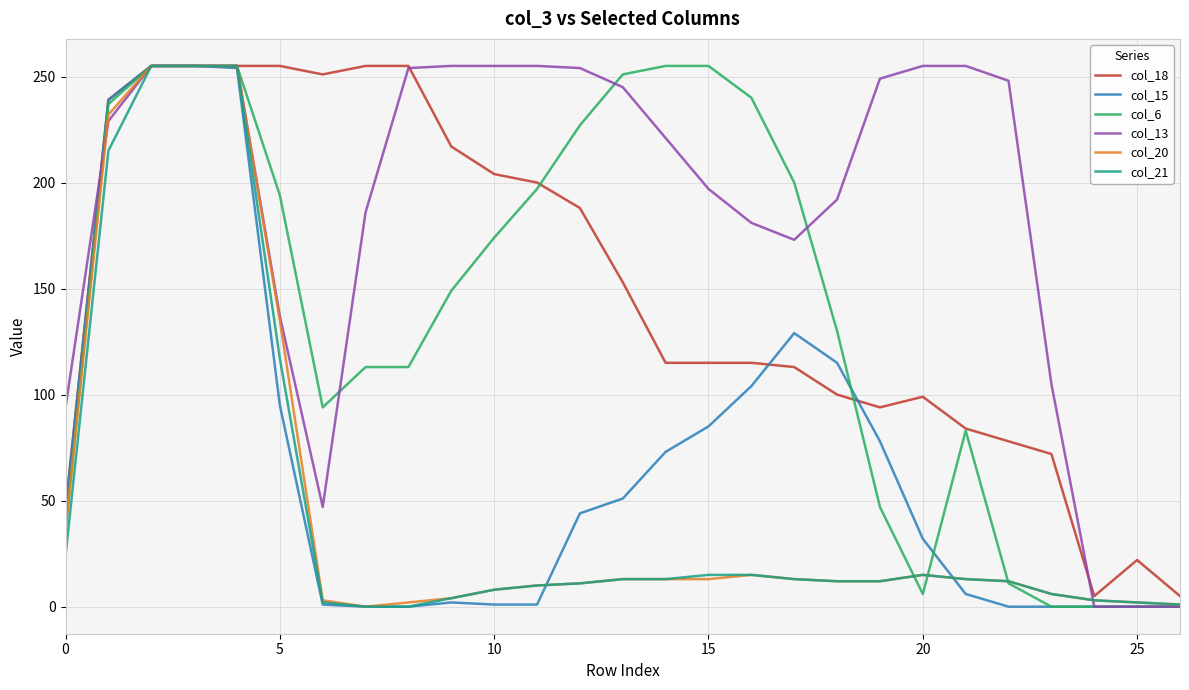

What is the greatest value displayed?

255